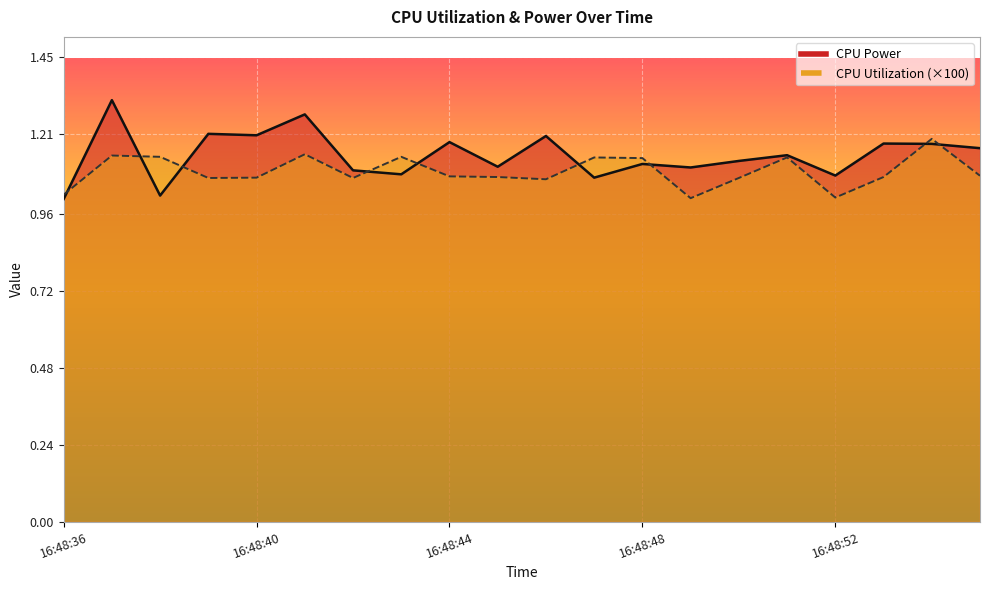

The value of CPU Utilization at 16:48:45 is 1.1. True or false?

True